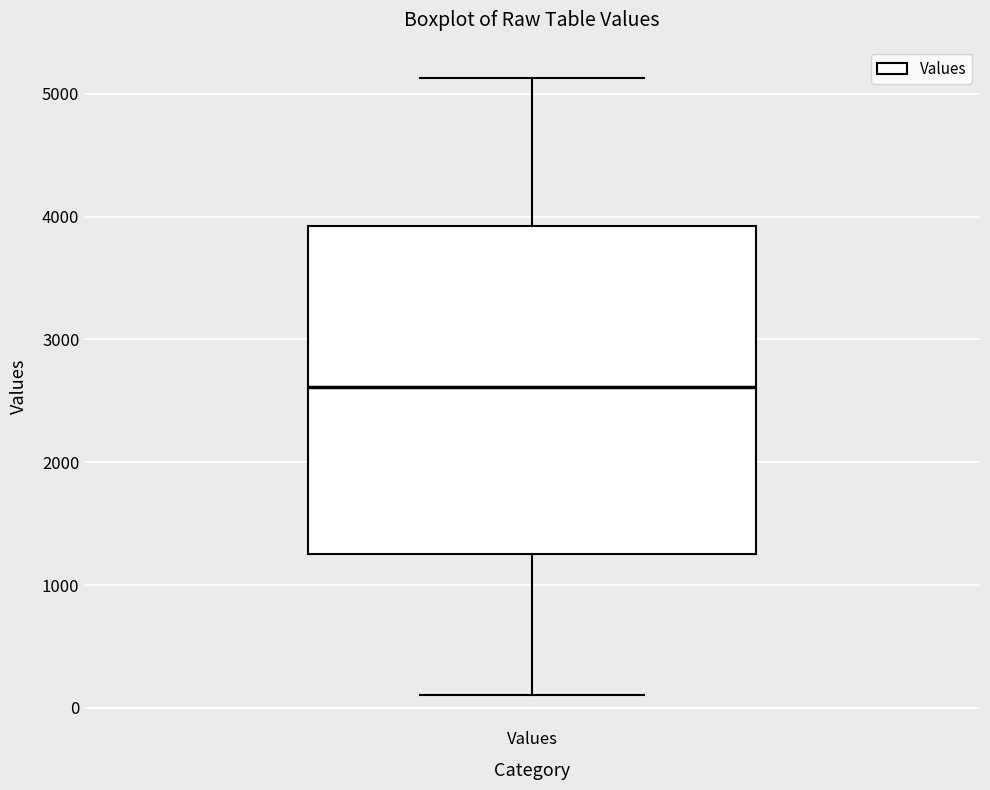

Read this box plot against the y-axis: the position of the median line, the range covered by the box, and the ends of both whiskers. The values are not printed on the chart, so give them approximately, as read against the axis.

median 2600, box 1200 to 3900, whiskers 100 to 5100